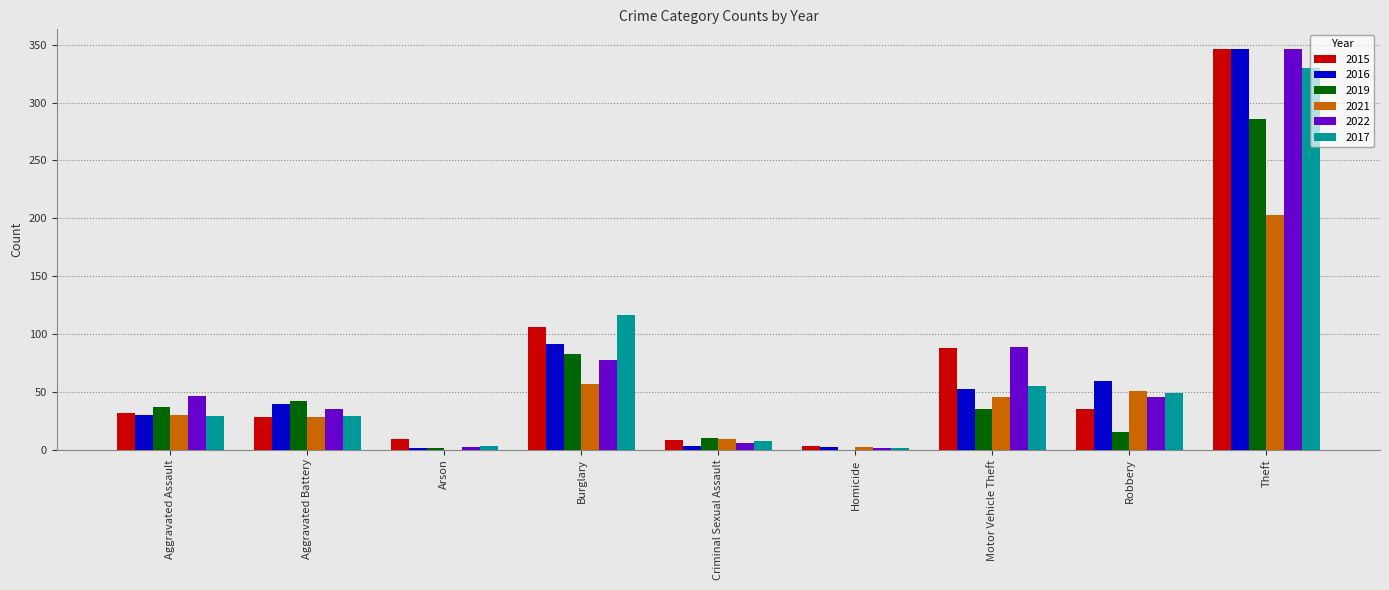

What is the maximum value shown in the chart?

346